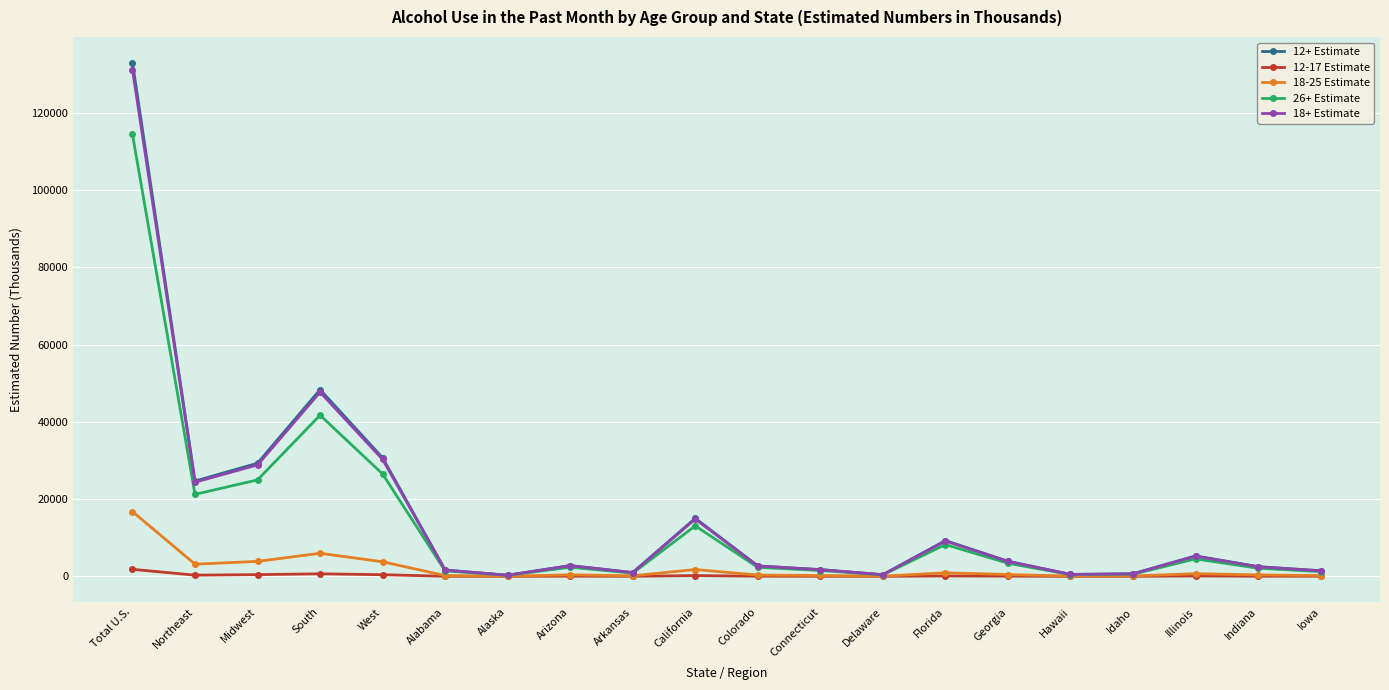

Which category has the highest value in the 18+ Estimate series?

Total U.S.